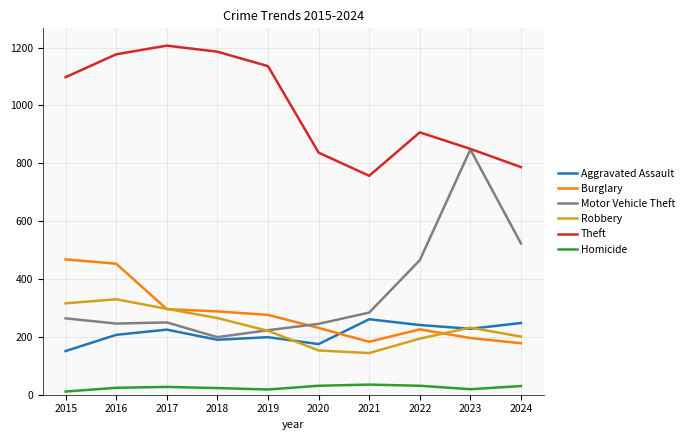

The value of Theft at 2015 is 1912. True or false?

False